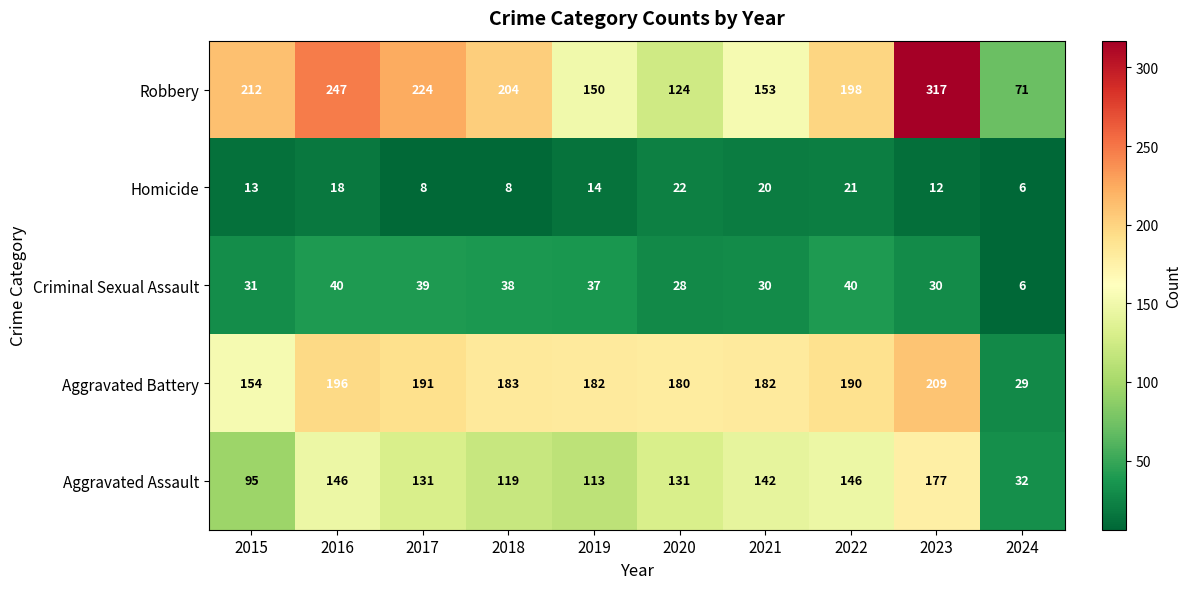

Count the number of categories in the chart.

10